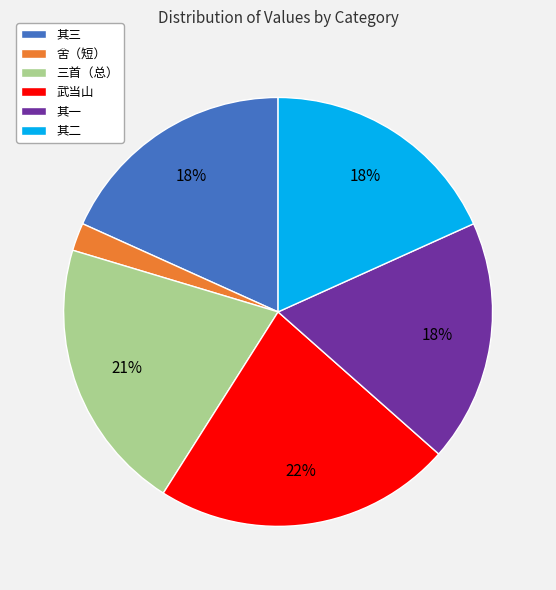

Which slice is the largest?

武当山